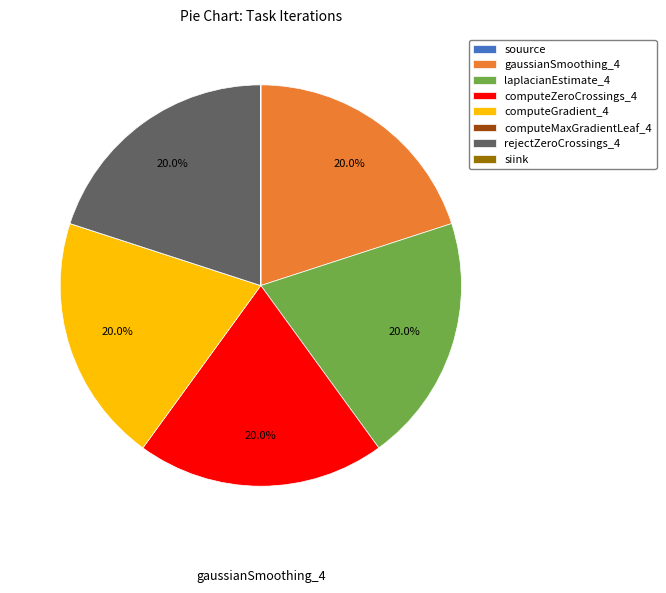

True or false: laplacianEstimate_4 accounts for 14% of the total.

False